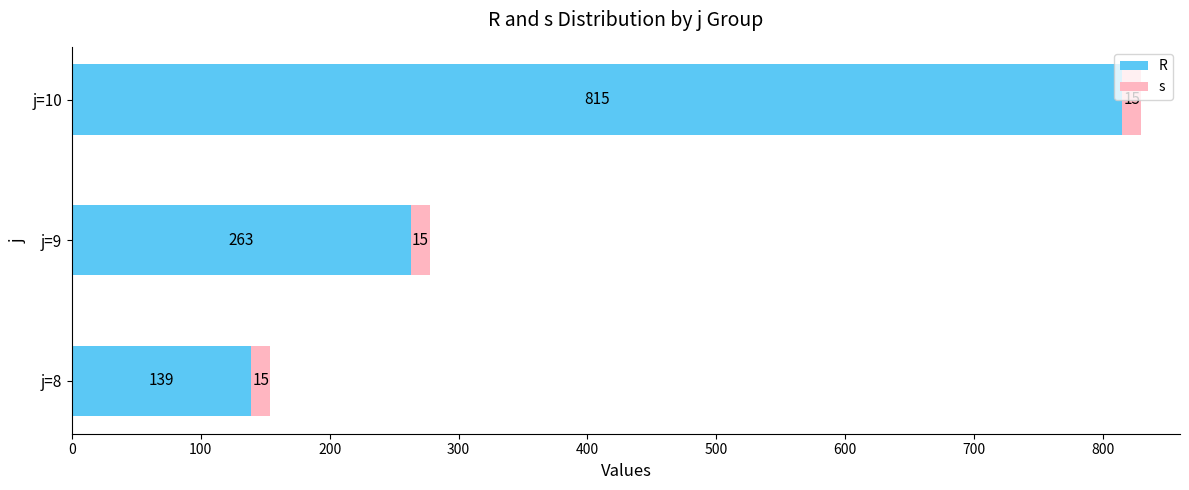

At which category is the sum across all series the highest?

j=10